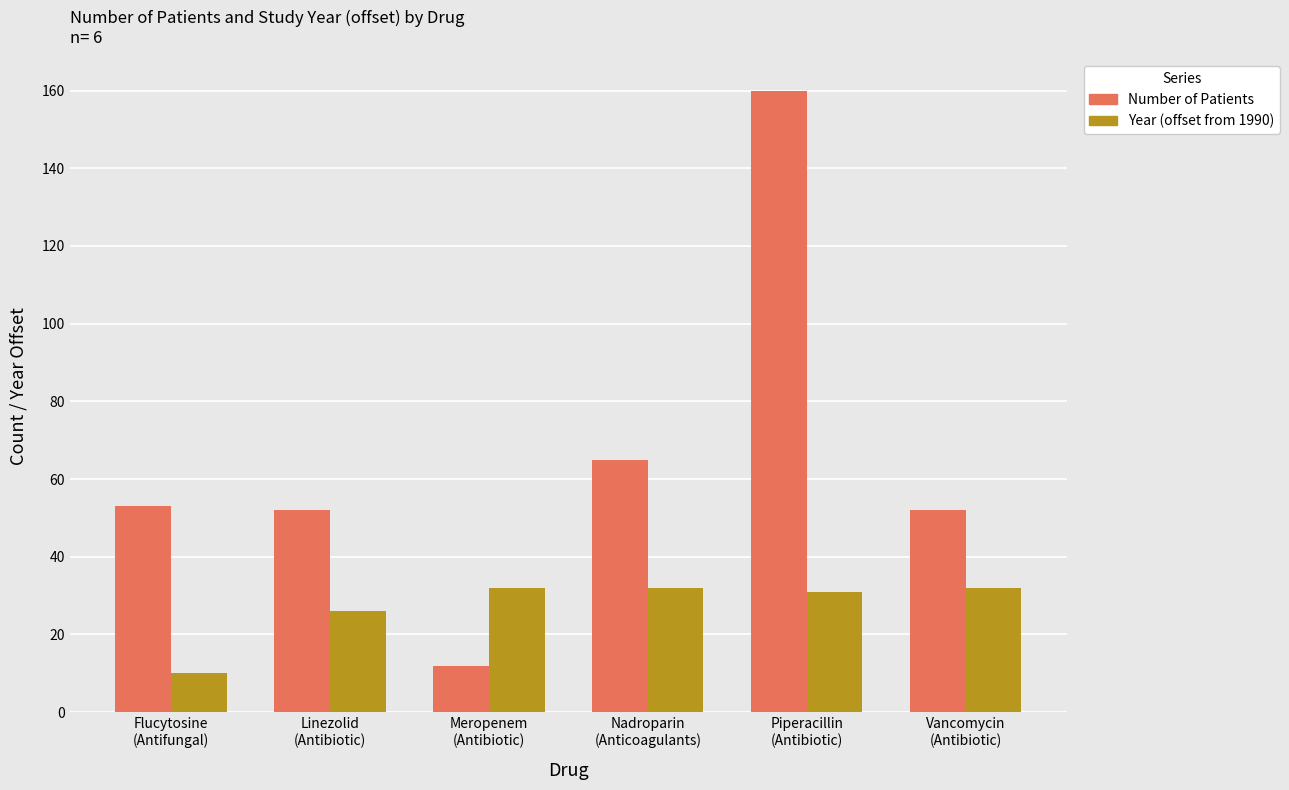

What is the total value across all series at Piperacillin
(Antibiotic)?

191